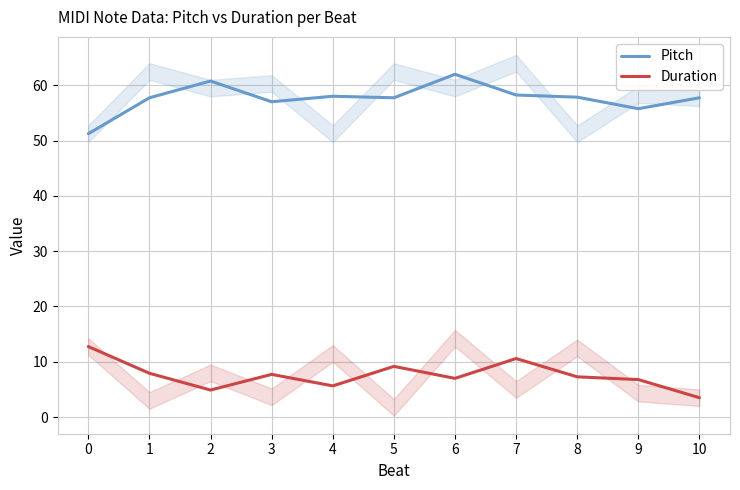

Which series has the largest range (max minus min)?

Pitch